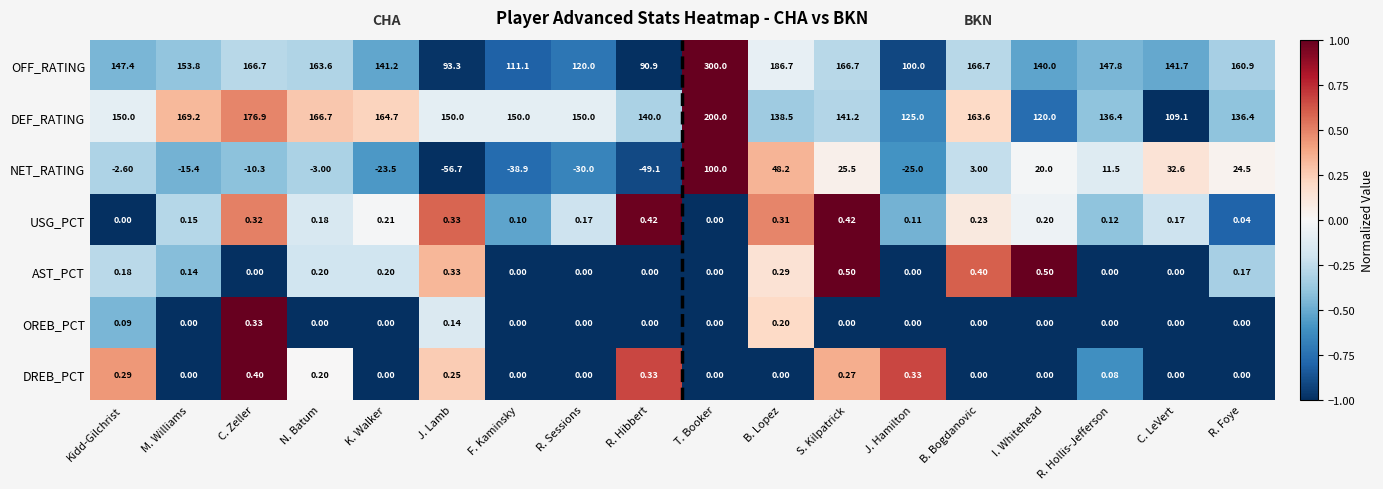

Where is NET_RATING nearest to the value 21?

I. Whitehead